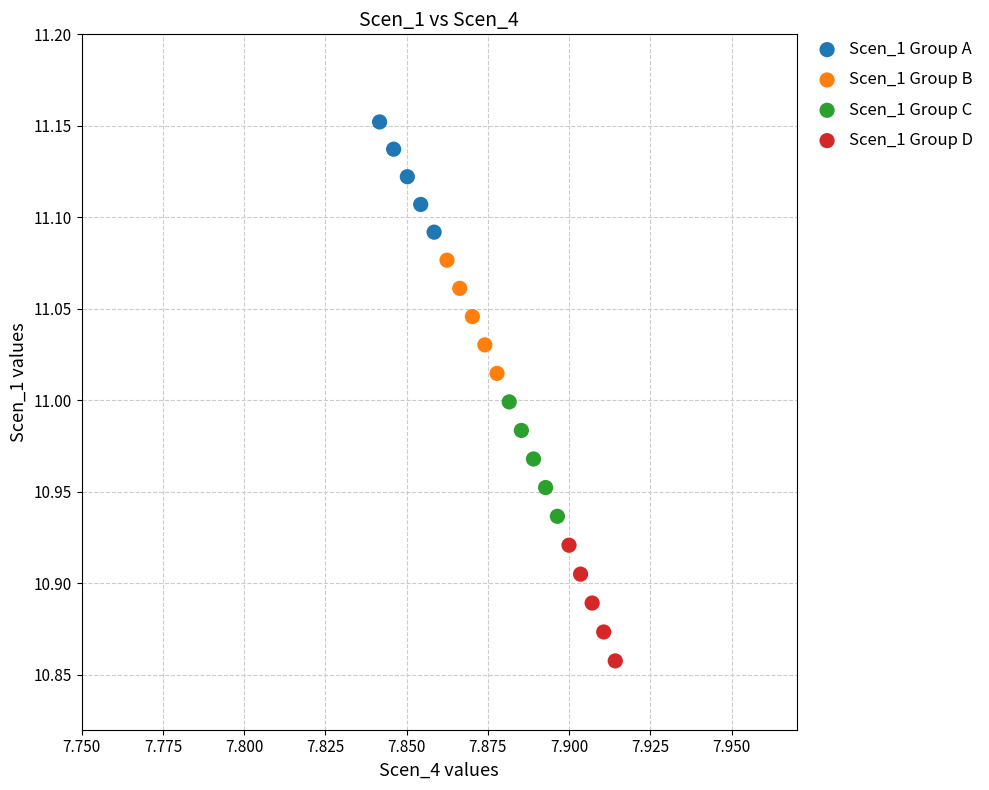

Which series has the widest spread of Y values?

Scen_1 Group D